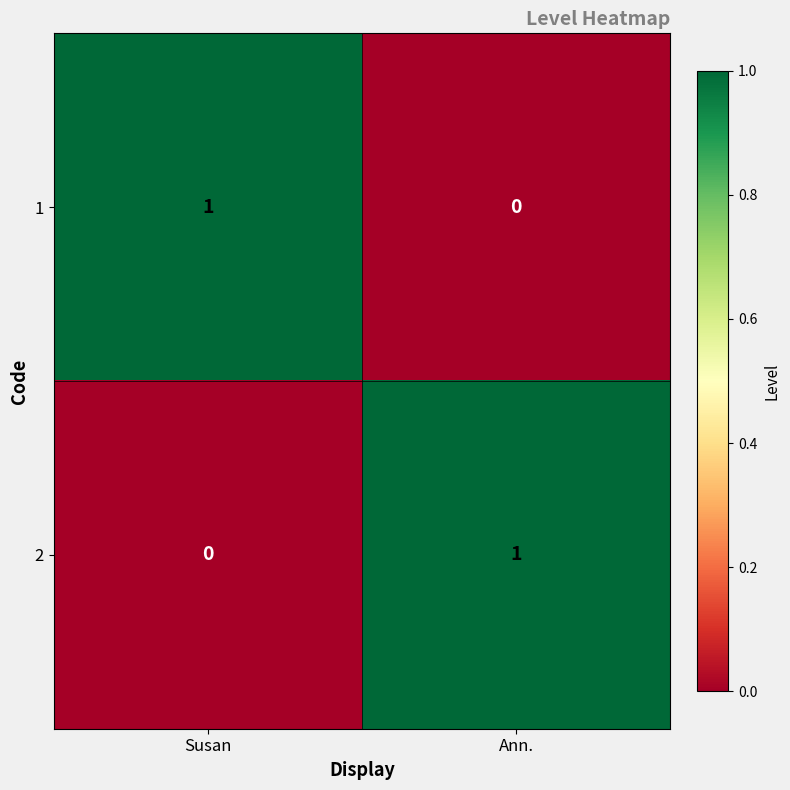

At how many categories does at least one series exceed 0?

2